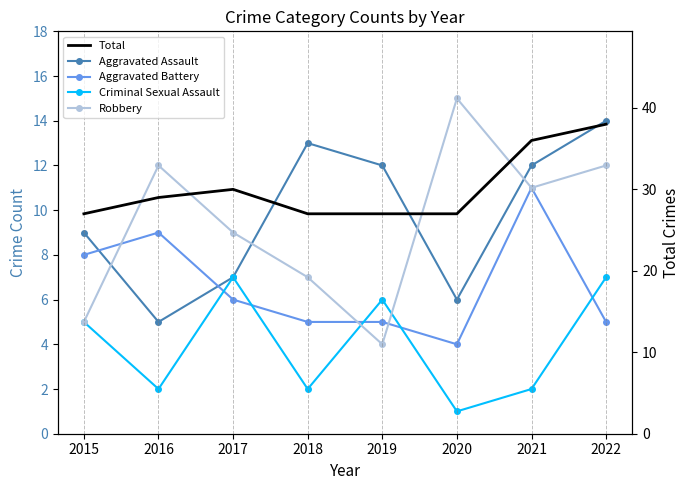

Where does the Criminal Sexual Assault series first go above 5?

2017